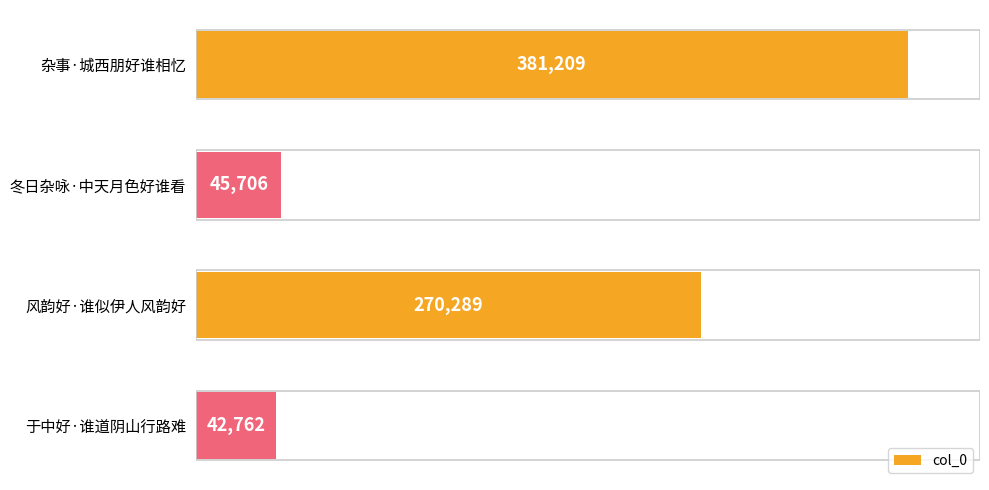

What is the maximum value shown in the chart?

381209